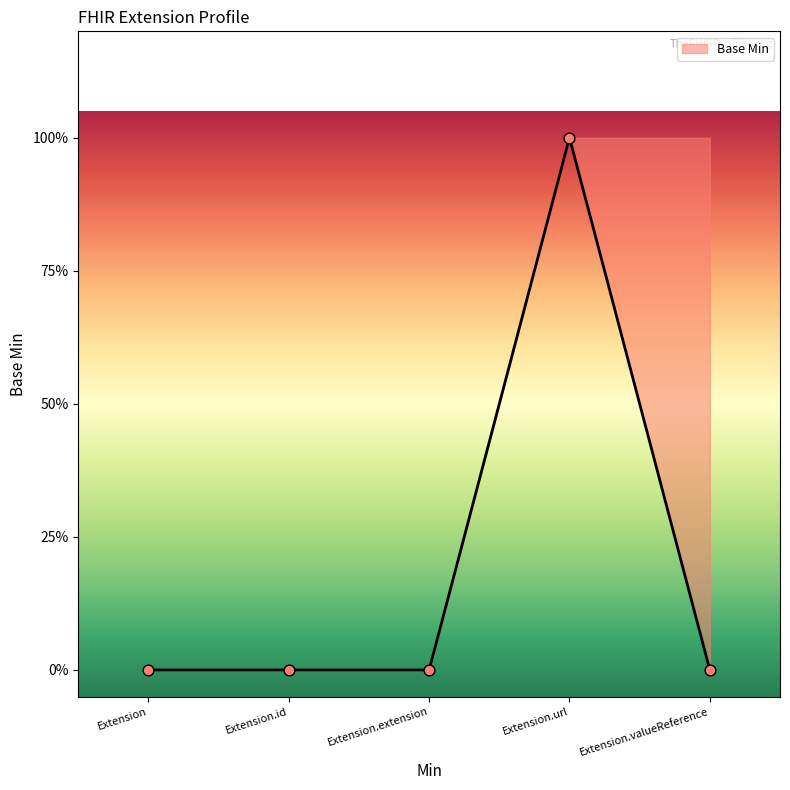

Which has a higher value, Extension.valueReference or Extension.extension?

Extension.valueReference